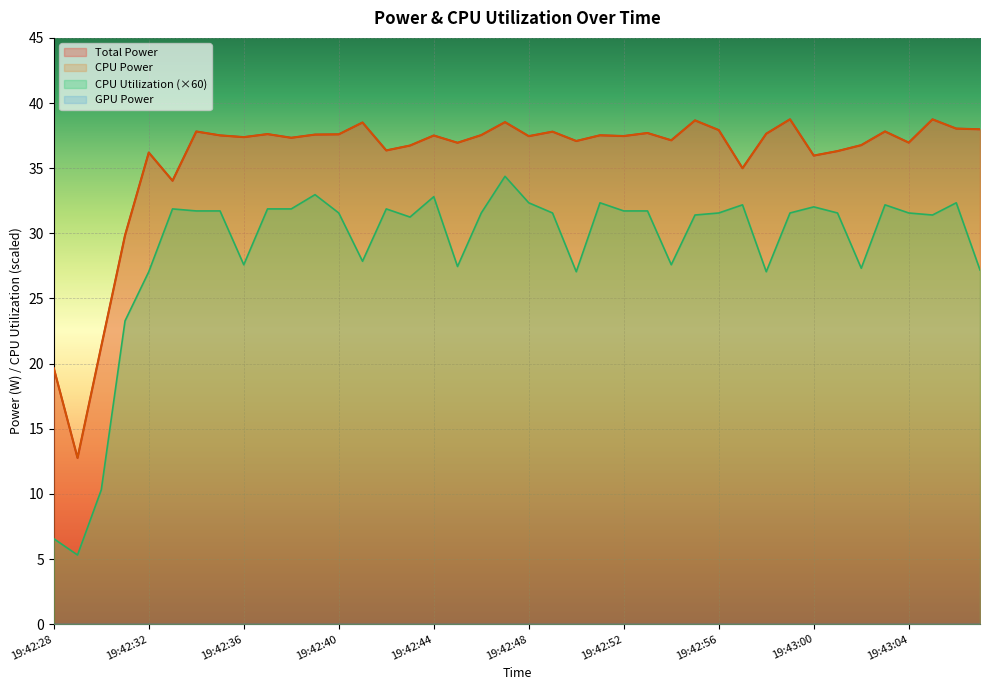

True or false: Total Power and CPU Power intersect in this chart.

False